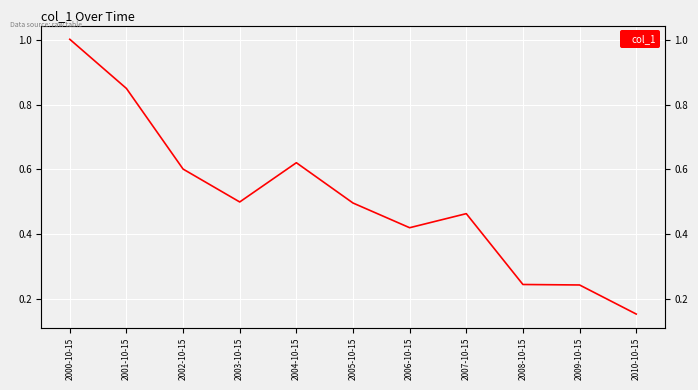

Does the chart display data point markers on the line(s)?

No